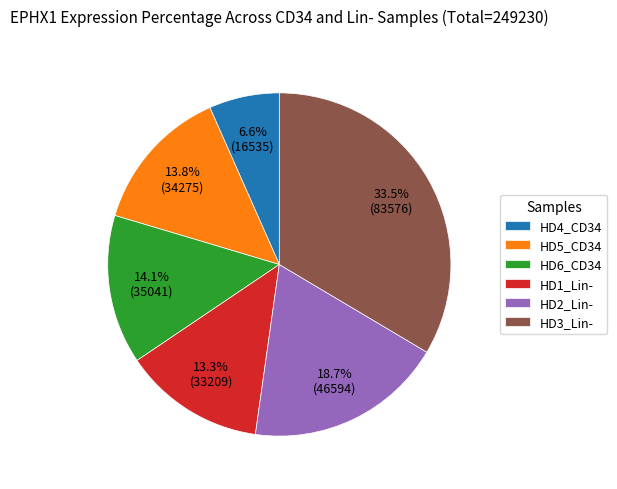

Do HD6_CD34 and HD4_CD34 together represent more than half of the pie?

No